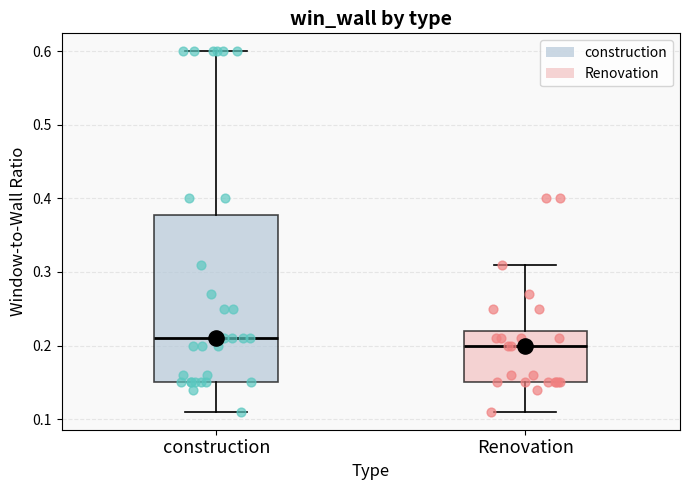

Comparing the boxes themselves (not the whiskers), which one is the tallest?

construction